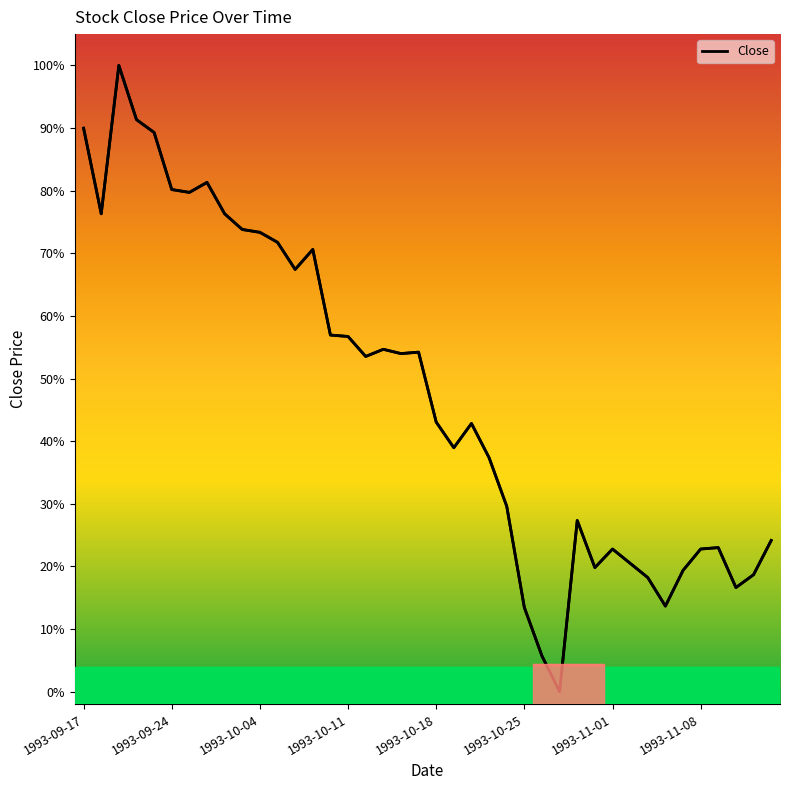

Does the chart display data point markers on the line(s)?

No